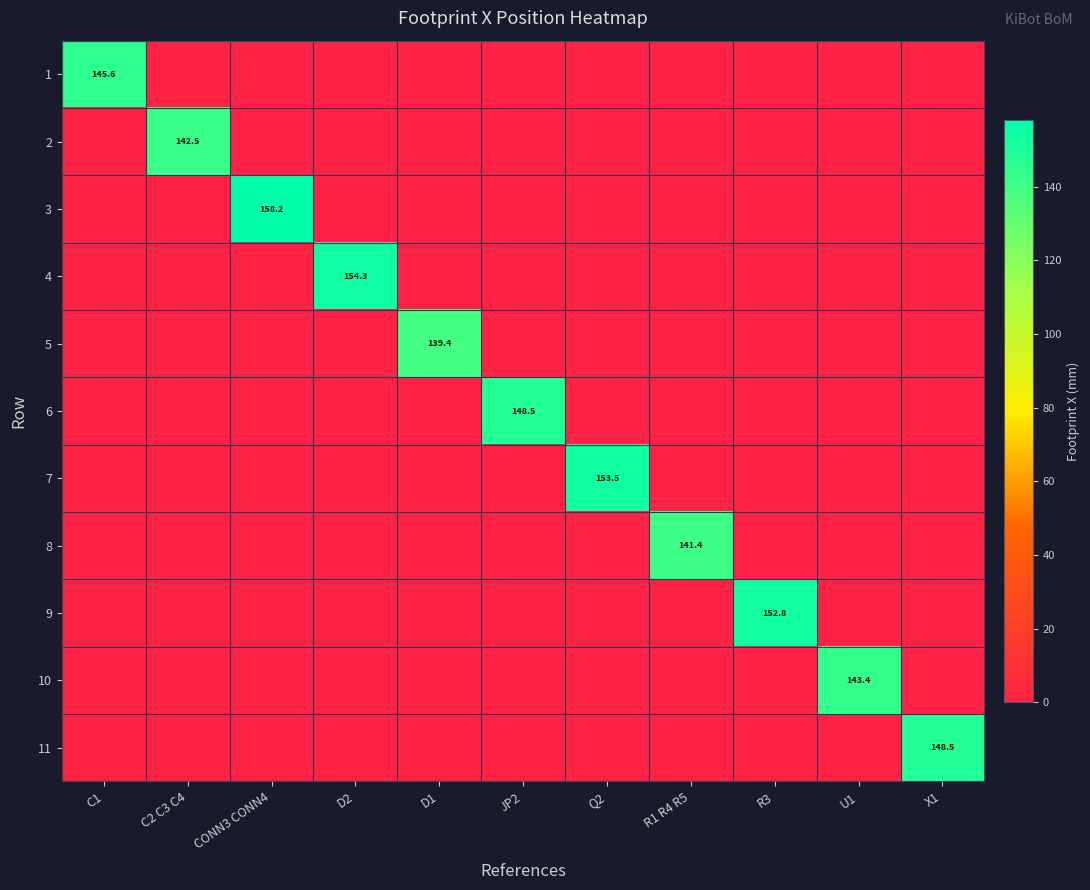

True or false: 8 has a value of -67.4 at JP2.

False